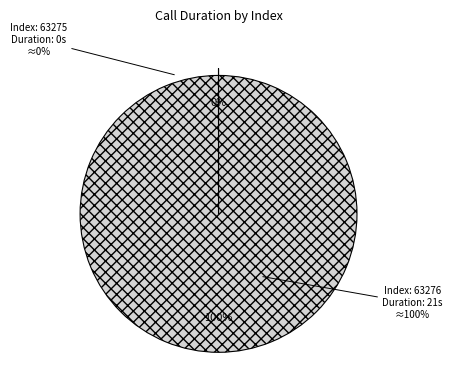

Is the sum of 63276 and 63275 greater than half?

Yes